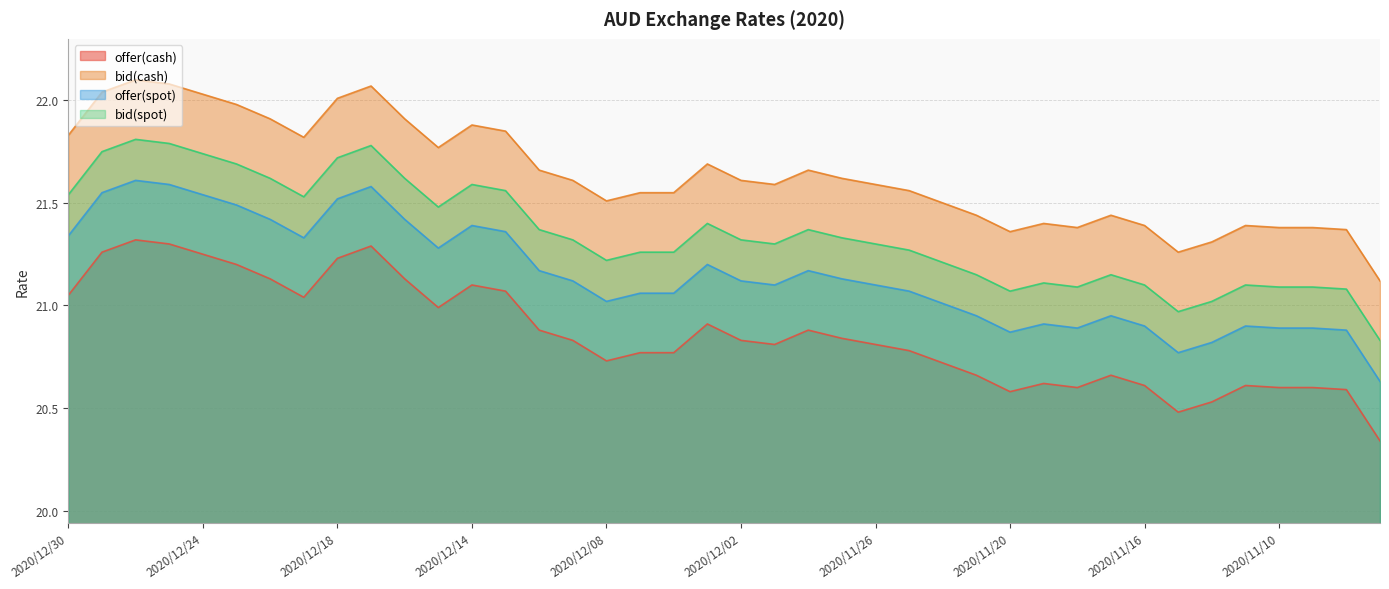

What value does the bid(spot) series have at 2020/12/14?

21.6